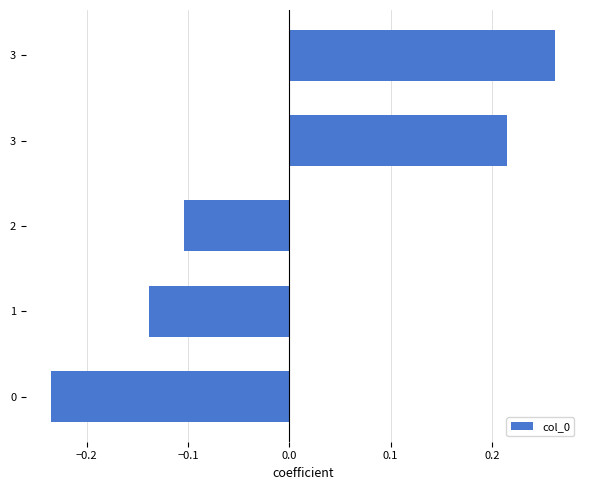

Count the values in the range 0 to 1.

2